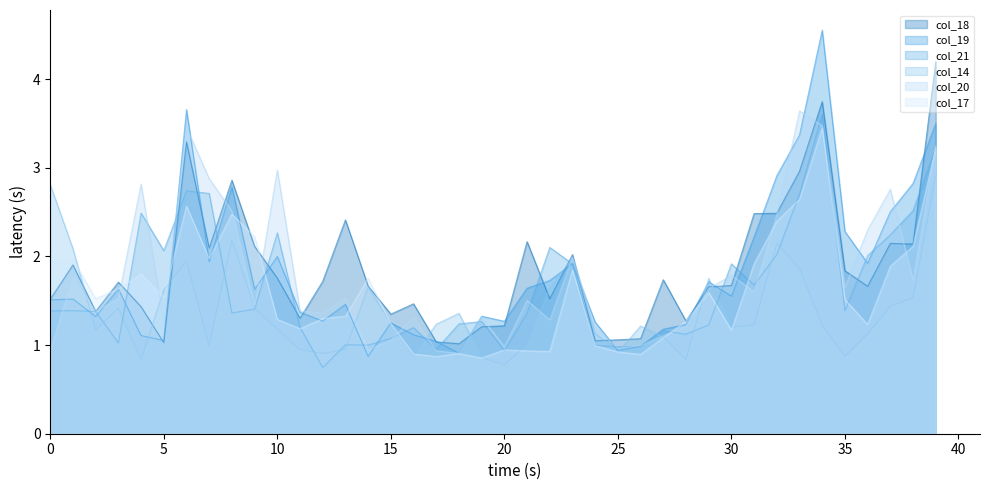

In col_20_line, how many points are lower than both neighbors (excluding endpoints)?

12